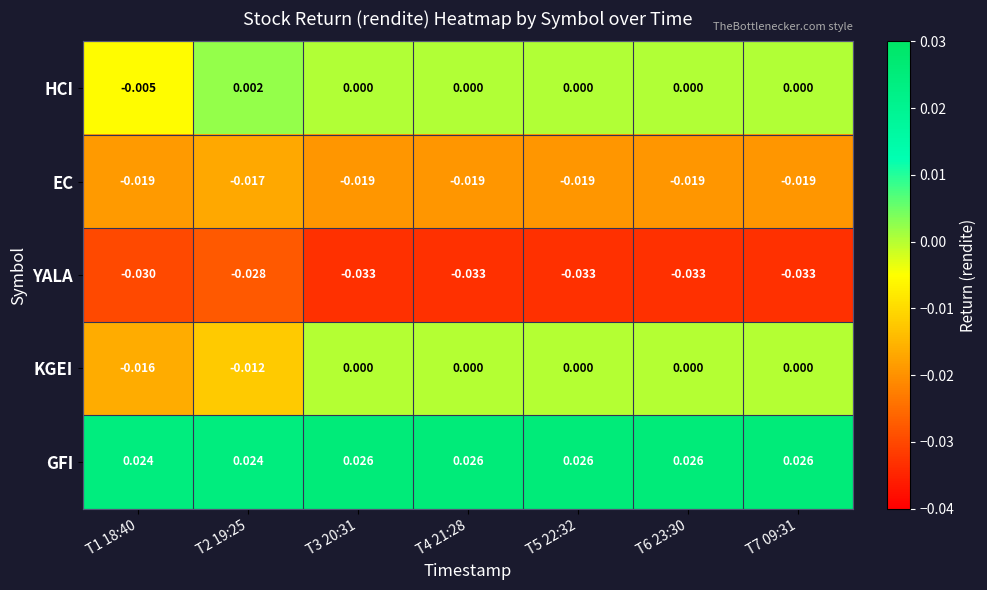

List the series in order of their peak value, lowest first.

YALA, EC, KGEI, HCI, GFI